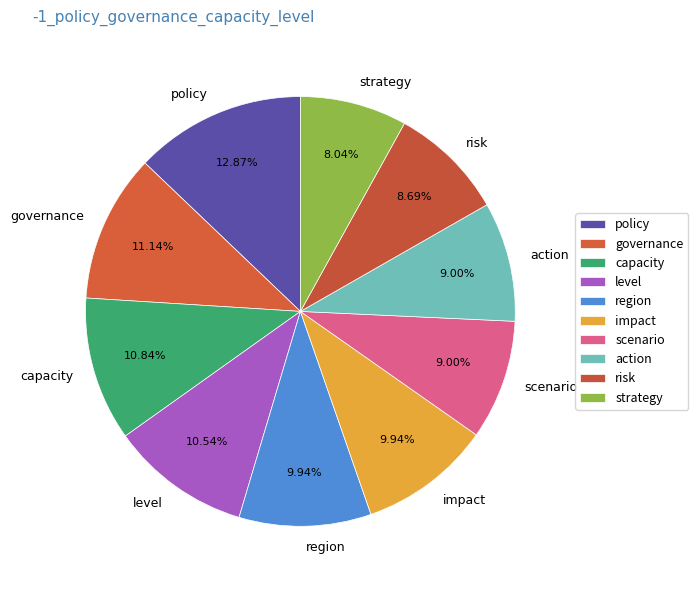

To the nearest percent, what is the average slice percentage?

10%